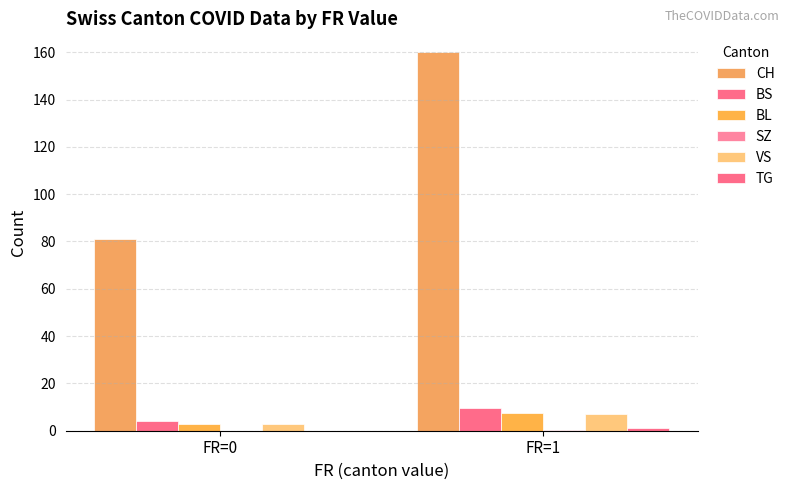

How many groups of bars are there?

2